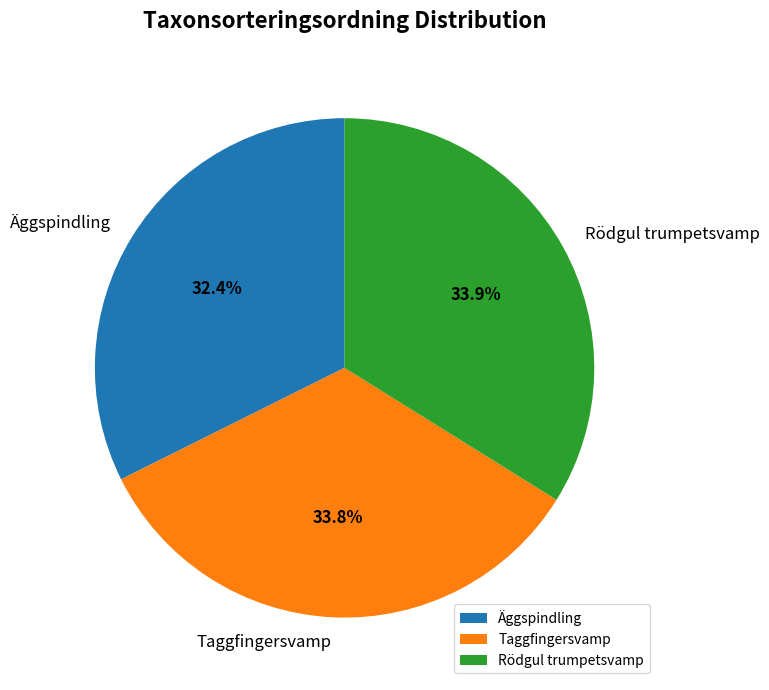

Is the sum of Rödgul trumpetsvamp and Taggfingersvamp greater than half?

Yes